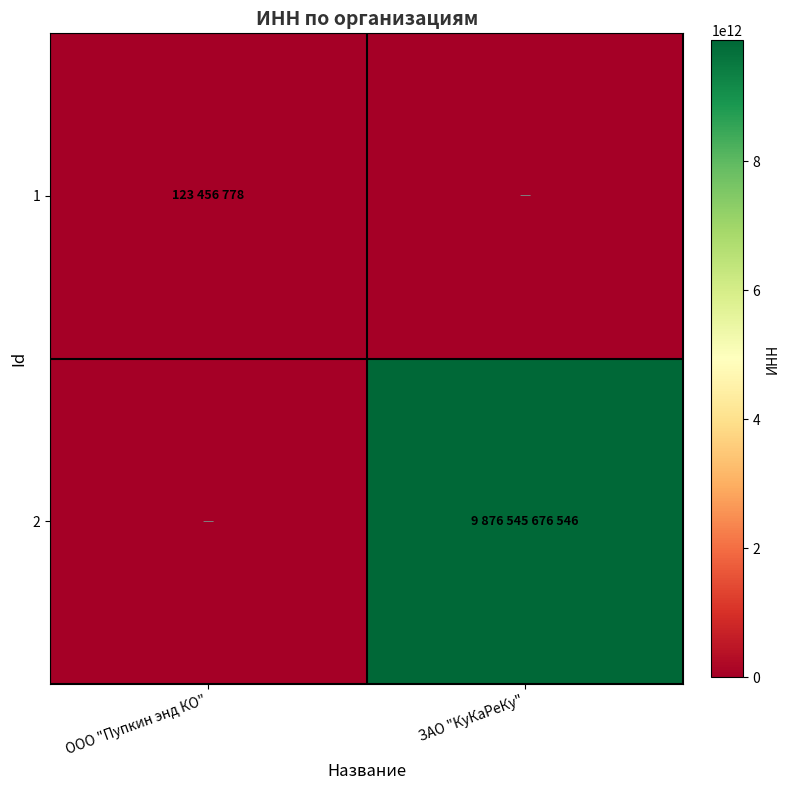

Rank the series by their maximum value, from lowest to highest.

1, 2